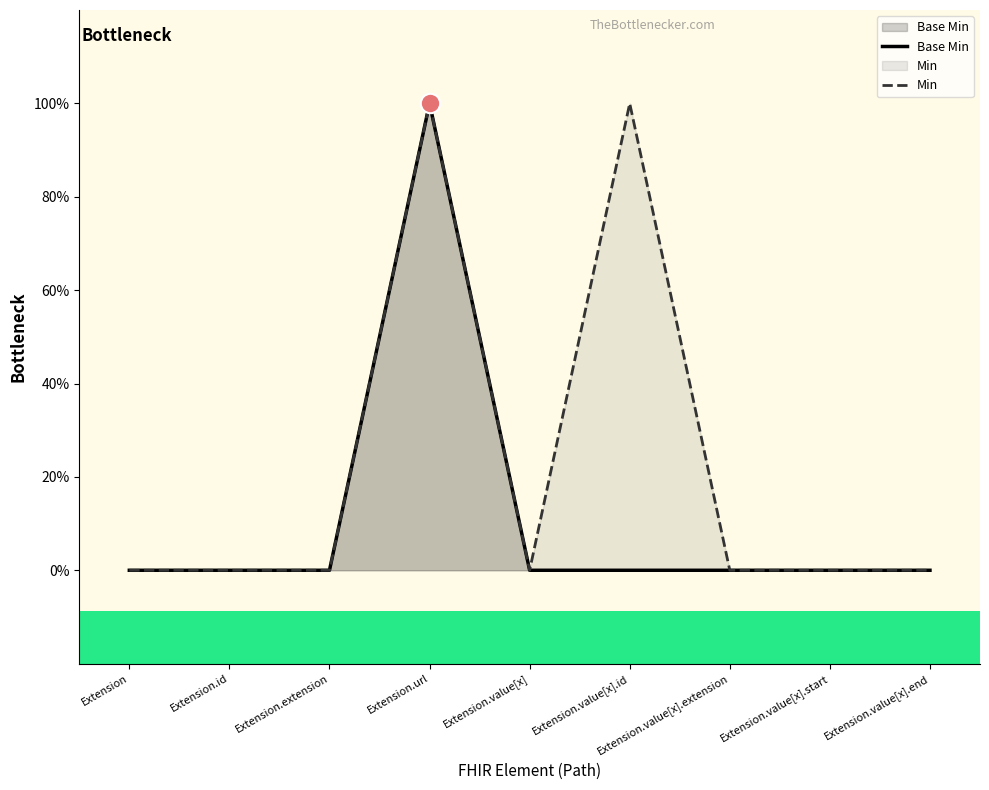

At which label is Base Min closest to 0?

Extension